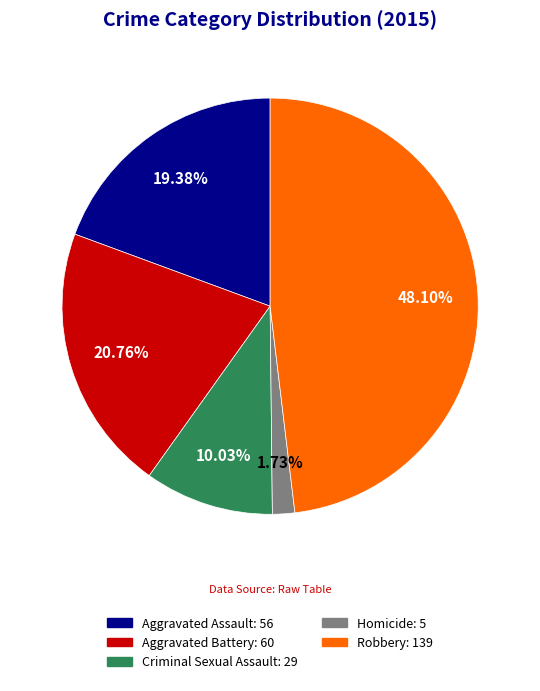

To the nearest percent, what is the difference between the Criminal Sexual Assault and Robbery slice percentages?

38%